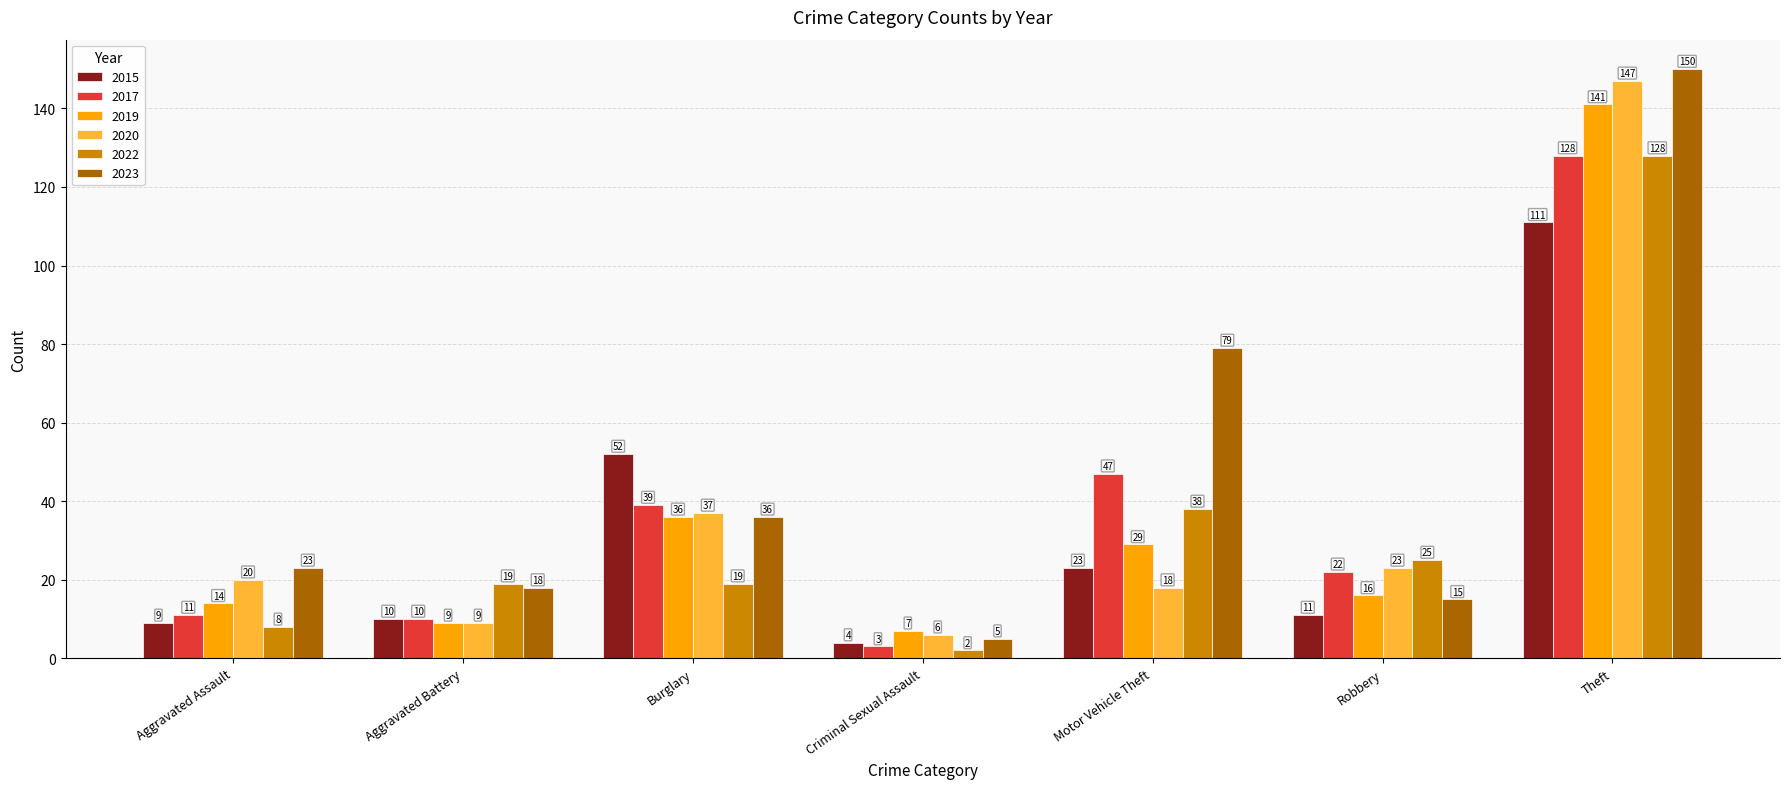

Which series has the largest total across all categories?

2023